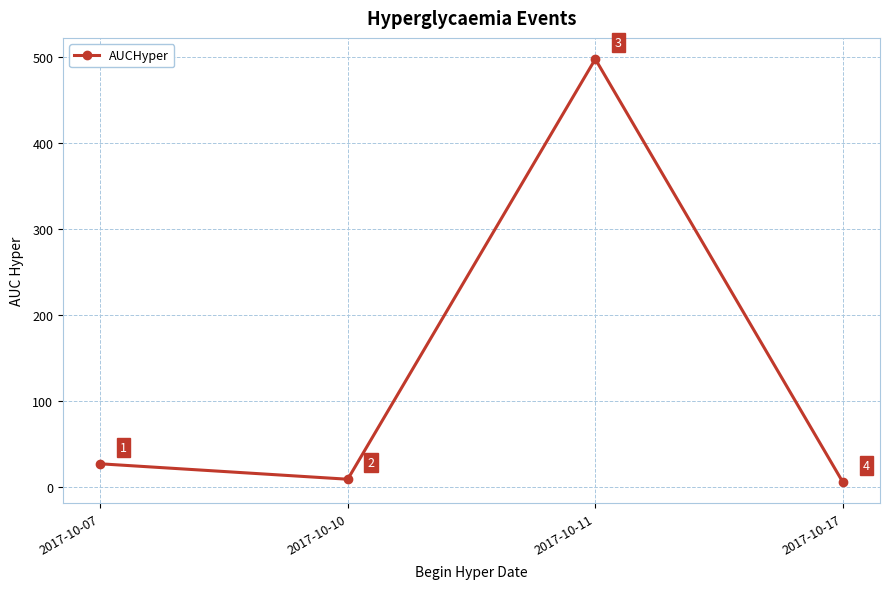

What is the value of the 2nd point from the left?

9.0